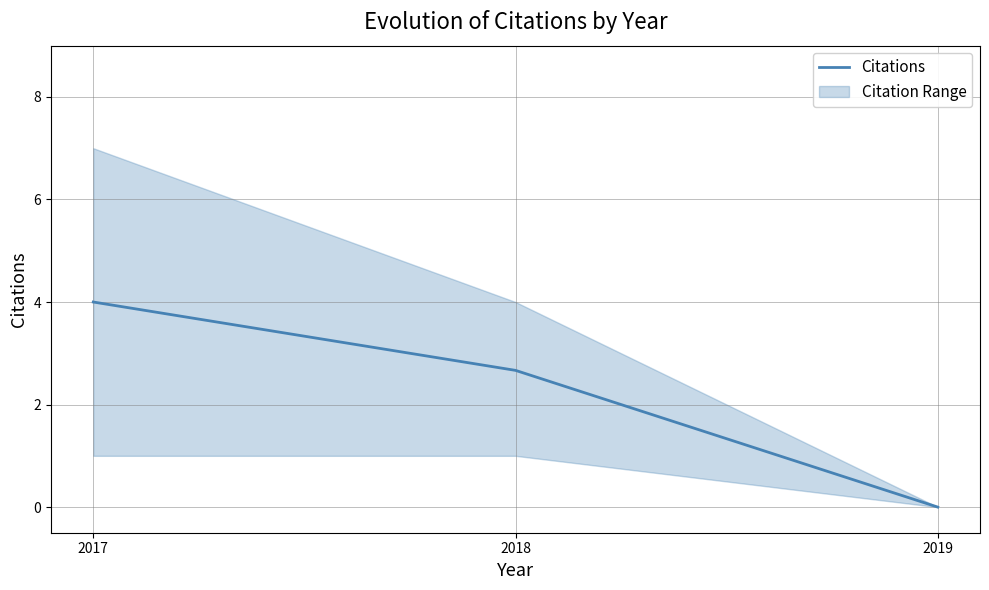

The chart shows a value of 3.7 at 2018. True or false?

False